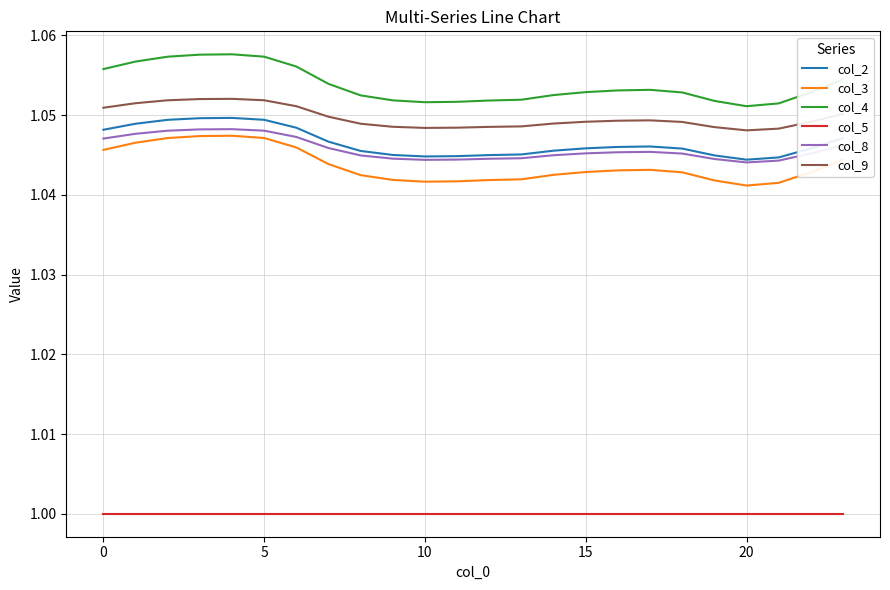

True or false: col_2 and col_3 intersect in this chart.

False